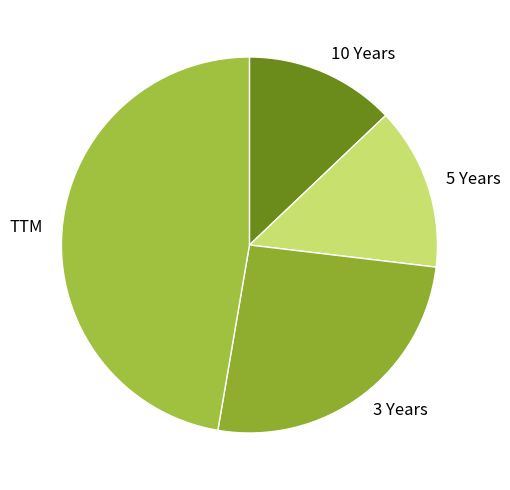

Which category has the smallest portion of the pie?

10 Years